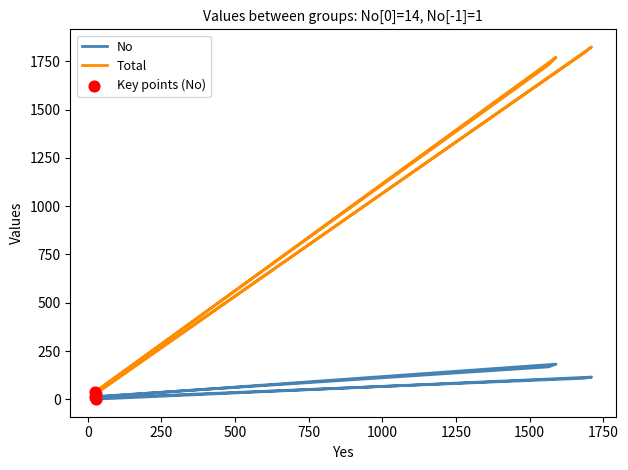

What is the total value across all series at 27?

39